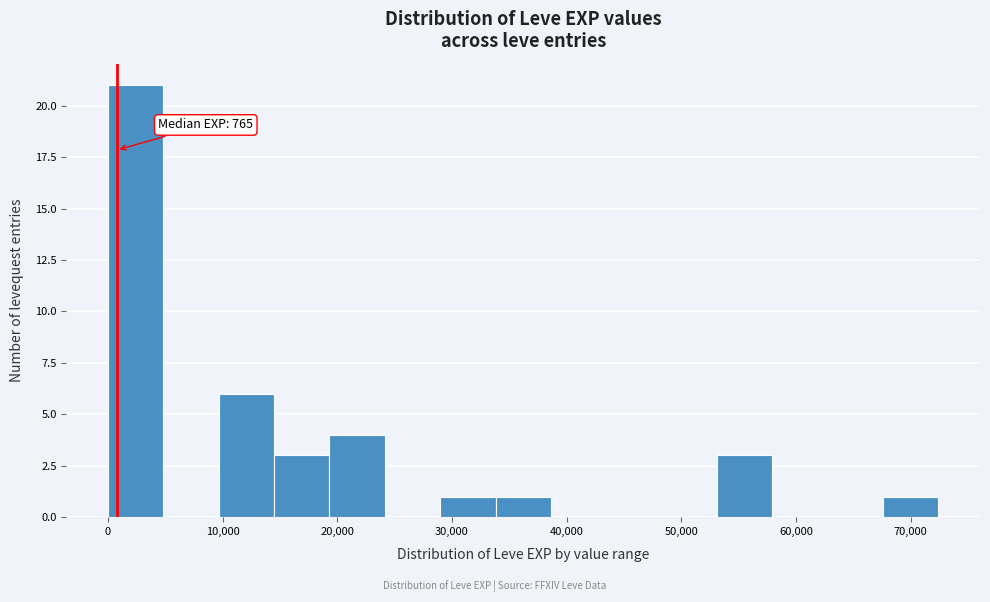

Which range on the x-axis has the tallest bar?

0 to 5000